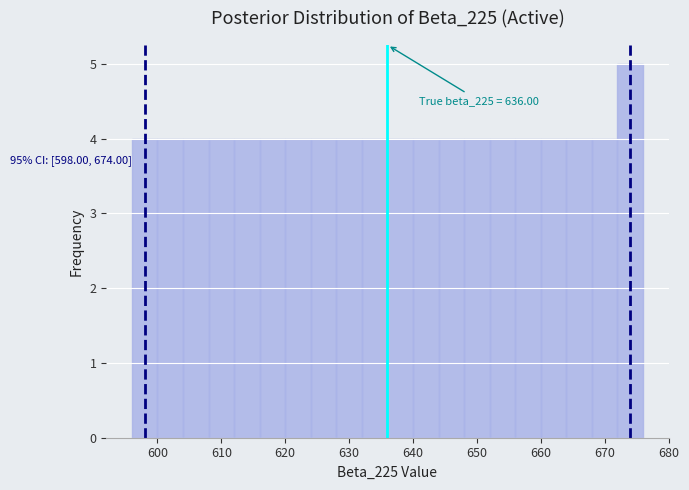

Which range on the x-axis has the tallest bar?

672 to 676